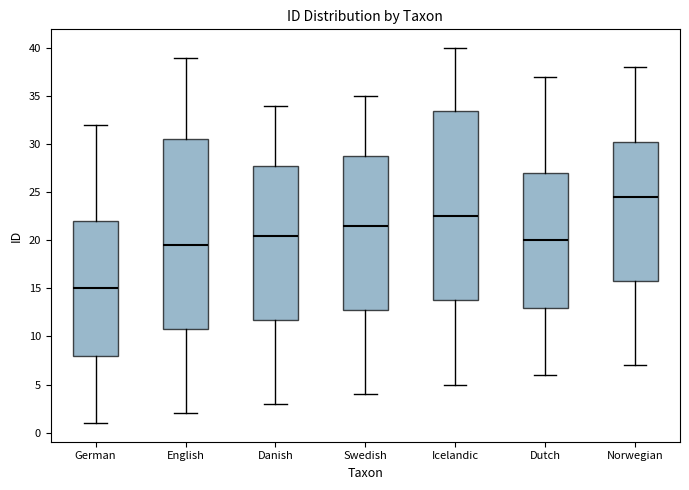

Which box's median line is the lowest?

German